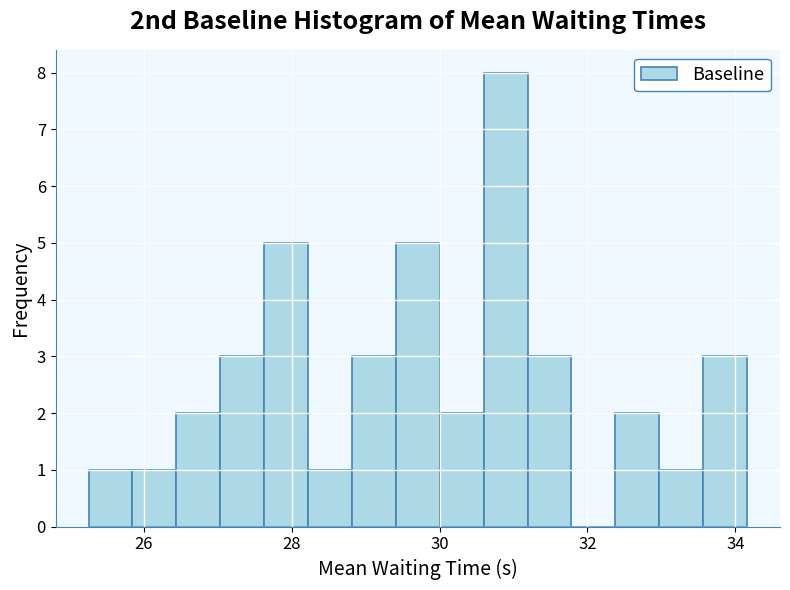

Read against the x-axis, roughly where is the centre of the tallest bar?

30.8